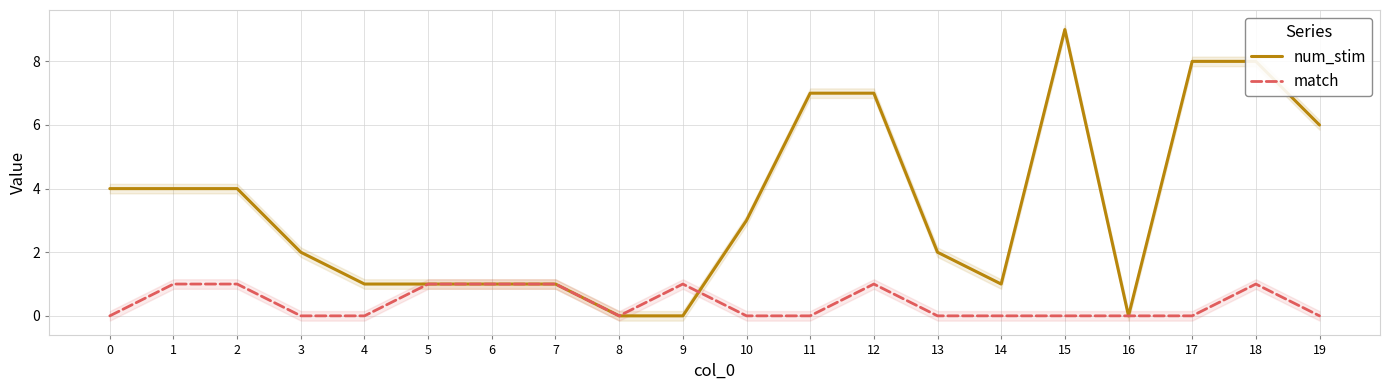

Which category has the highest value in the match series?

1